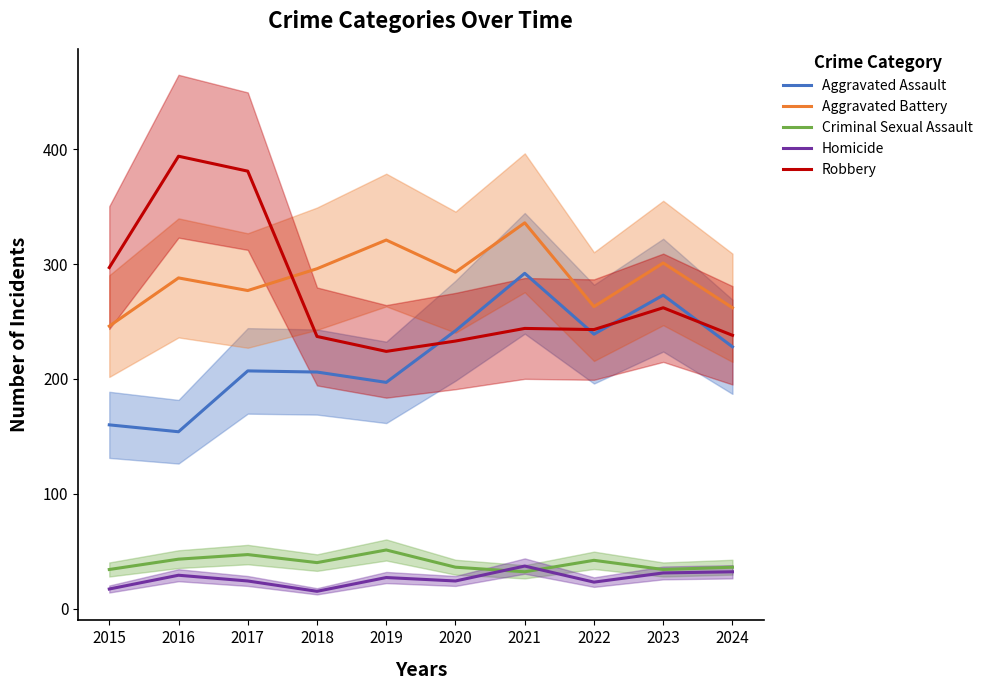

How many values in the Criminal Sexual Assault series exceed 40?

4